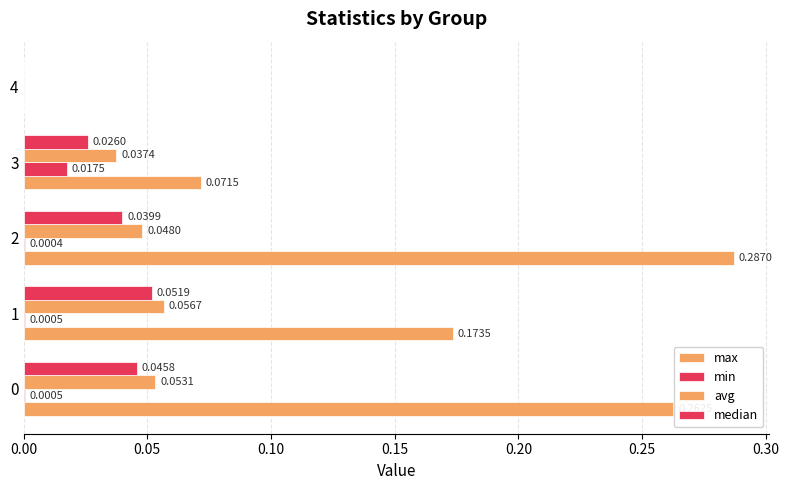

How many data points in avg are above 0?

4